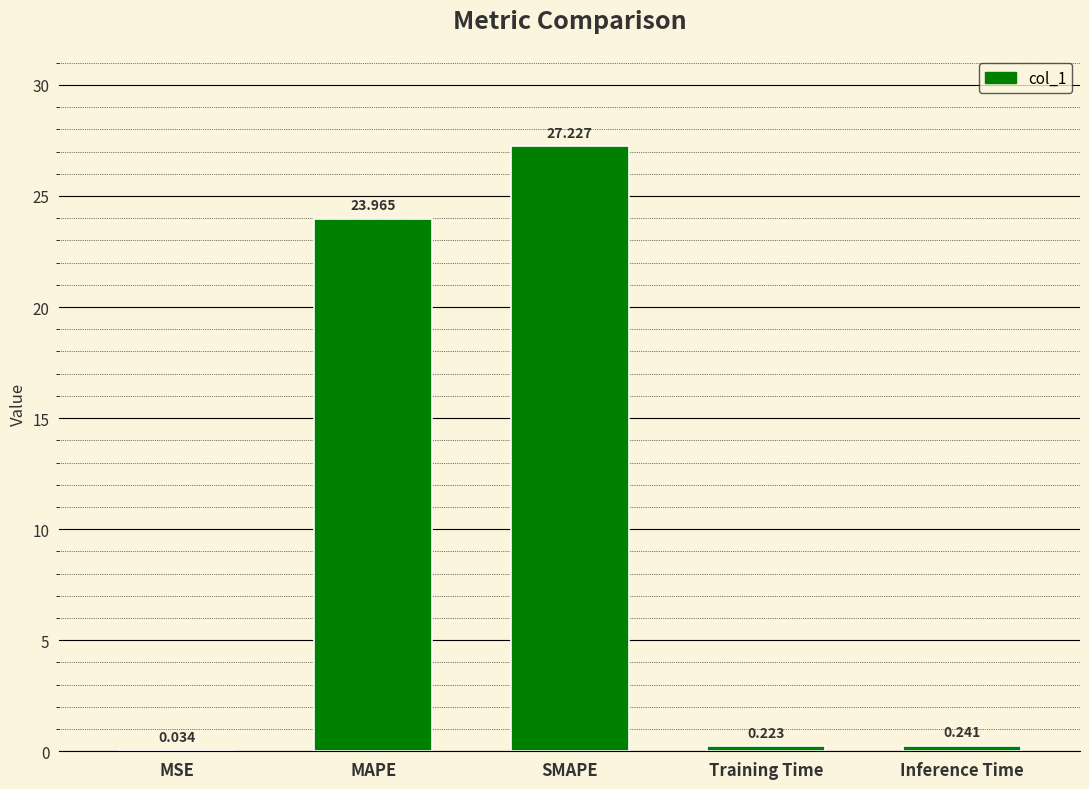

At which label is the value closest to 13?

MAPE